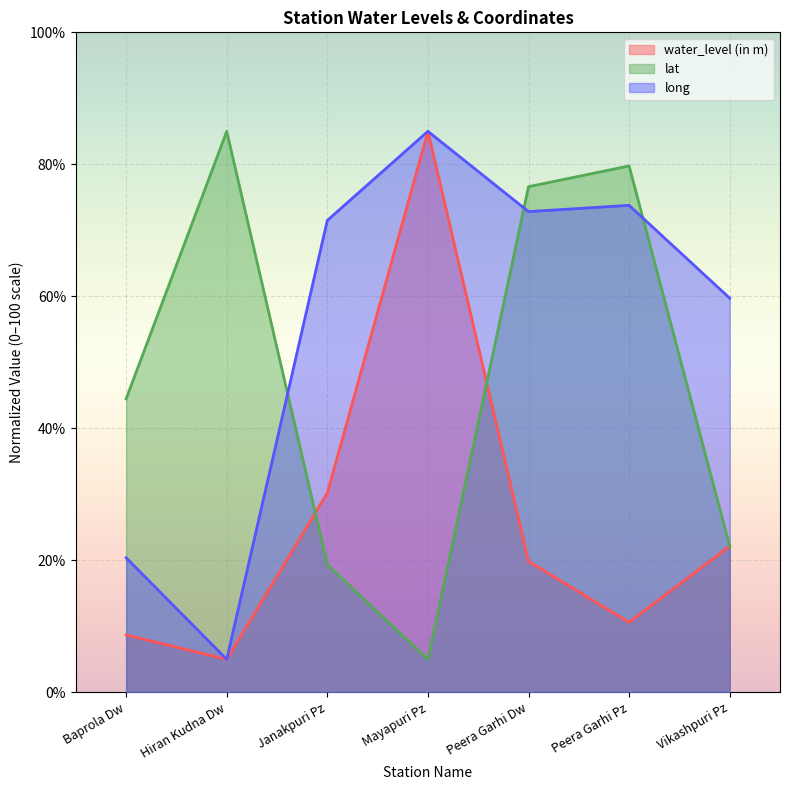

List the labels in order of water_level (in m) value, largest first.

Mayapuri Pz, Janakpuri Pz, Vikashpuri Pz, Peera Garhi Dw, Peera Garhi Pz, Baprola Dw, Hiran Kudna Dw